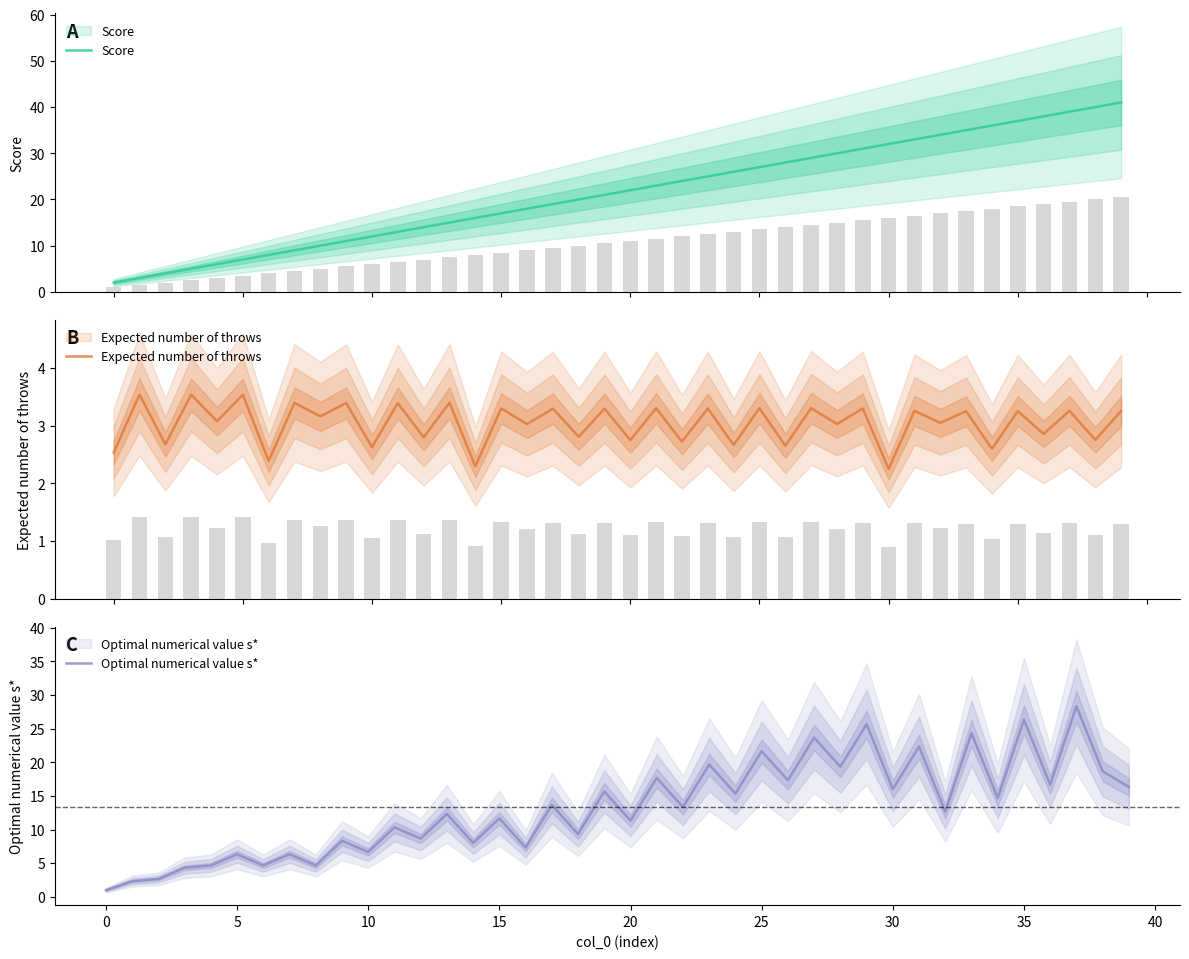

How many groups of bars are there?

40